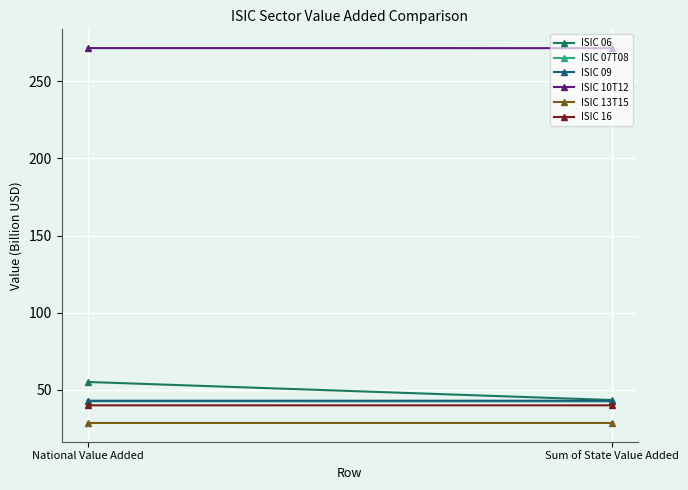

Reading left to right, what are all the values shown in this chart?

ISIC 06: National Value Added=55.0	Sum of State Value Added=43.3
ISIC 07T08: National Value Added=42.5	Sum of State Value Added=42.4
ISIC 09: National Value Added=42.9	Sum of State Value Added=42.9
ISIC 10T12: National Value Added=271.6	Sum of State Value Added=271.5
ISIC 13T15: National Value Added=28.4	Sum of State Value Added=28.4
ISIC 16: National Value Added=39.9	Sum of State Value Added=39.9